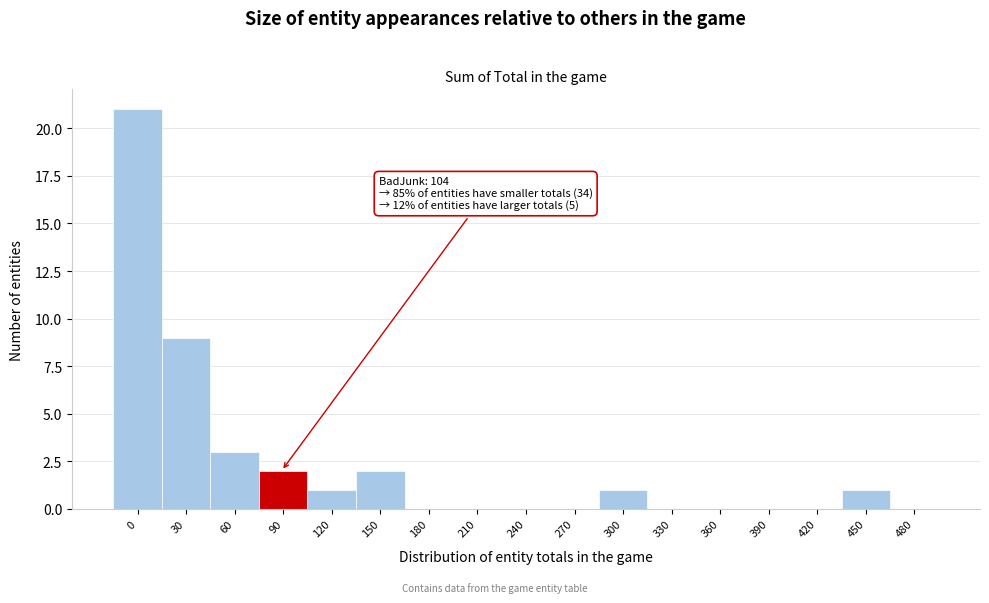

Reading left to right, extract all data points from this chart.

0=21	30=9	60=3	90=2	120=1	150=2	180=0	210=0	240=0	270=0	300=1	330=0	360=0	390=0	420=0	450=1	480=0